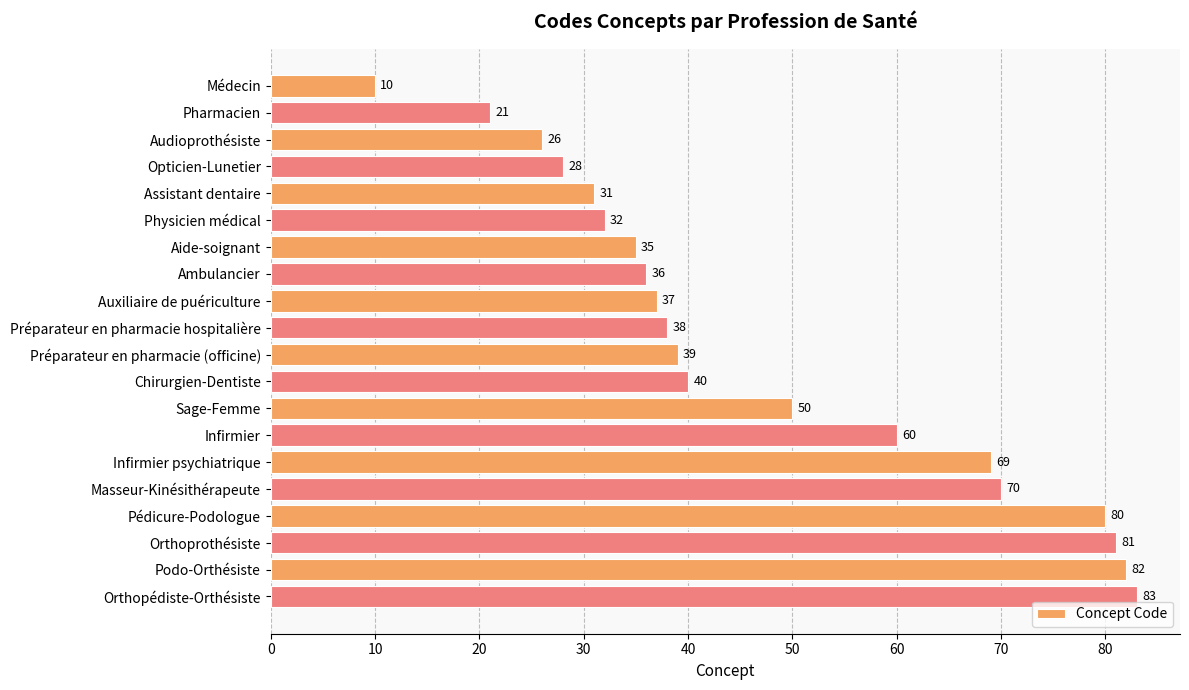

What is the smallest value displayed?

10